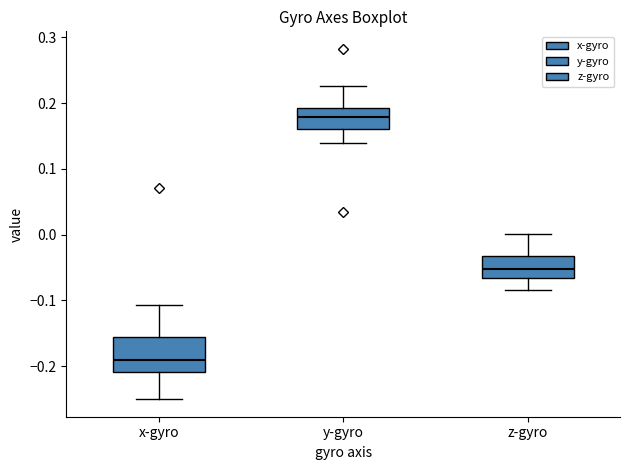

Reading left to right, read every box against the y-axis: the position of its median line, the range the box covers, and the ends of its whiskers. The values are not printed on the chart, so give them approximately, as read against the axis.

x-gyro: median -0.19, box -0.21 to -0.16, whiskers -0.25 to -0.11
y-gyro: median 0.18, box 0.16 to 0.19, whiskers 0.14 to 0.23
z-gyro: median -0.05, box -0.07 to -0.03, whiskers -0.08 to 0.00